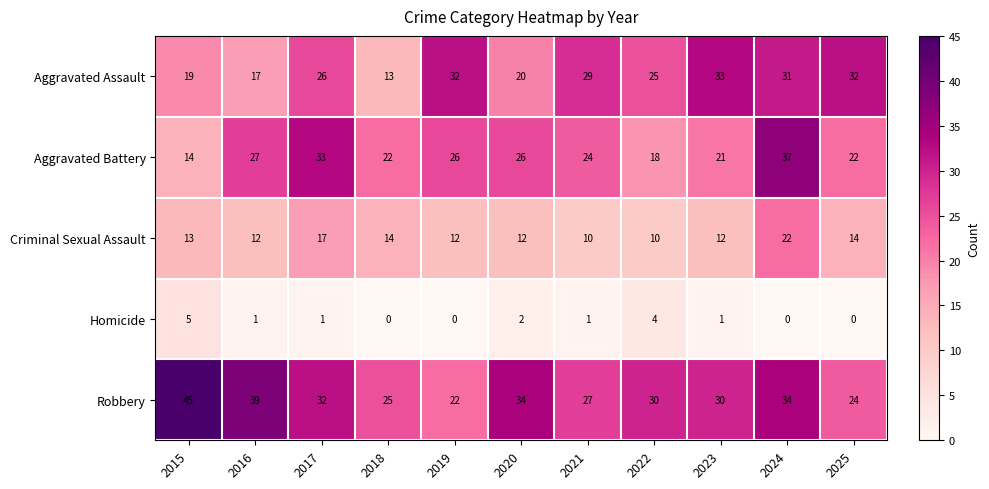

At 2021, list the series in order from smallest to largest.

Homicide, Criminal Sexual Assault, Aggravated Battery, Robbery, Aggravated Assault